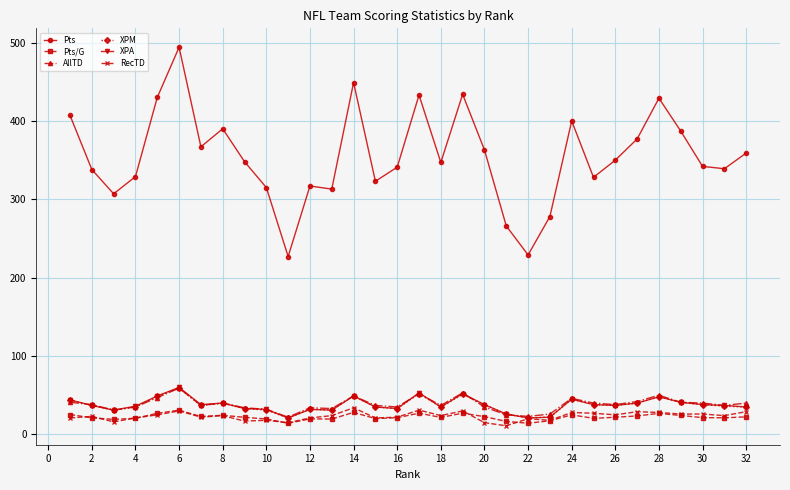

True or false: RecTD has more than 1 interior local peaks.

True